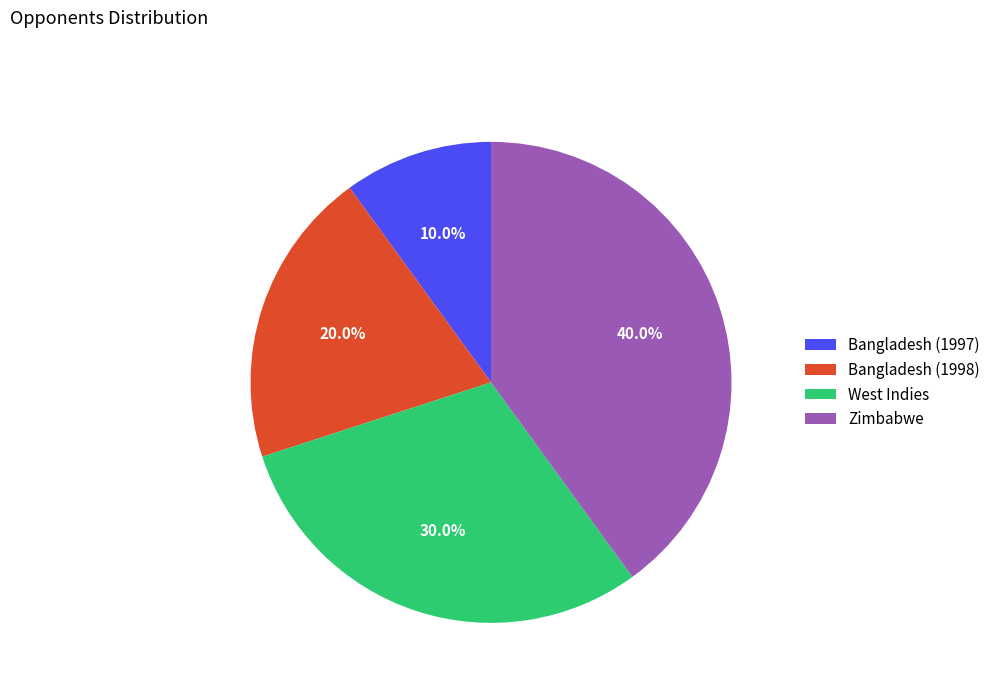

Is it true that Bangladesh (1997) is 1% of the pie?

False